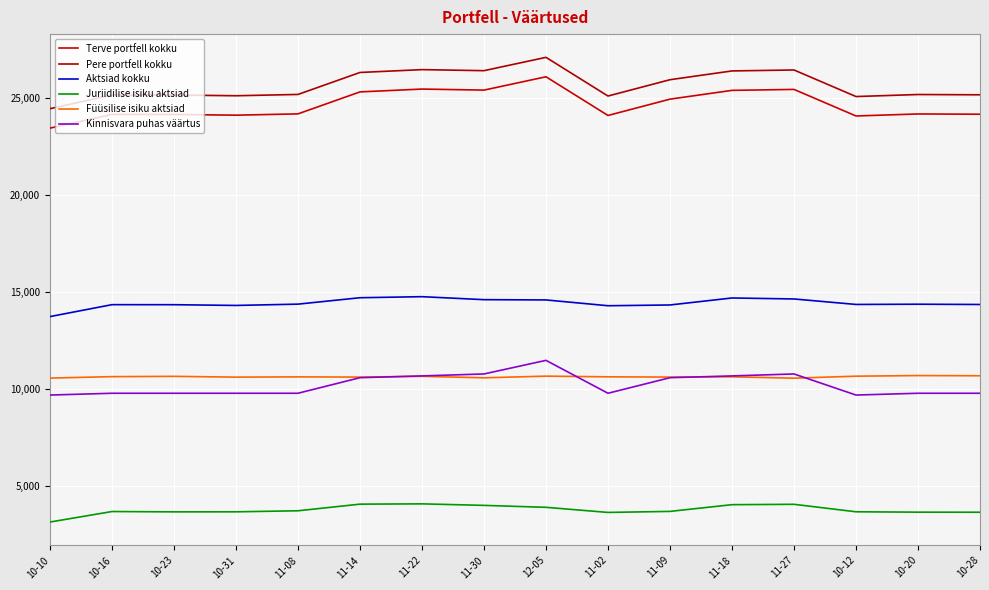

Is this an area chart (filled region under the line)?

No